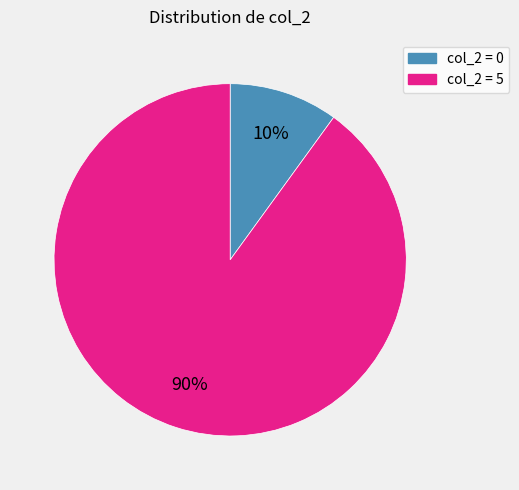

Does any single category account for the majority?

Yes